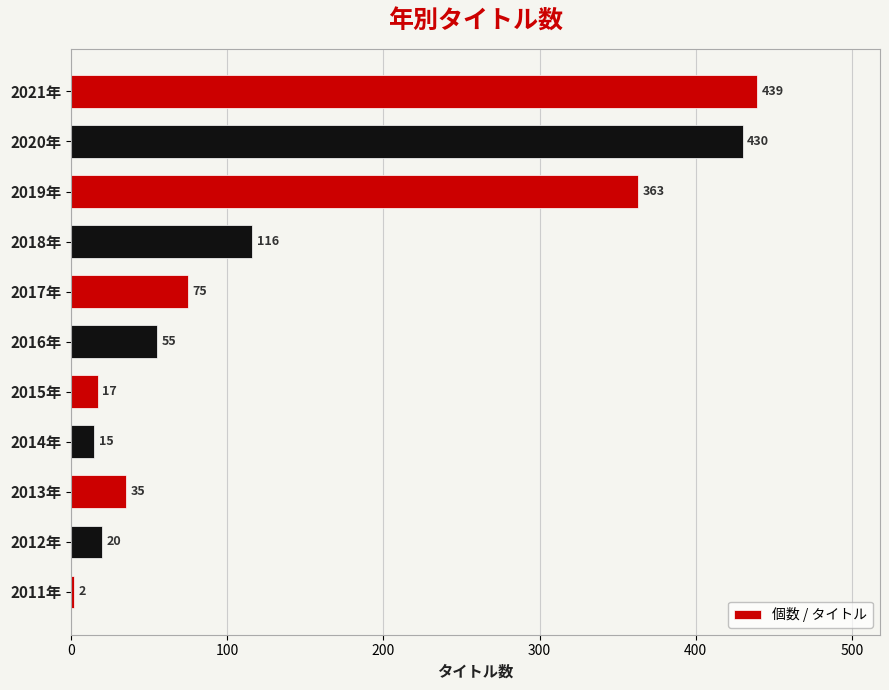

Approximately how many times larger is the value at 2019年 compared to 2015年?

21.4